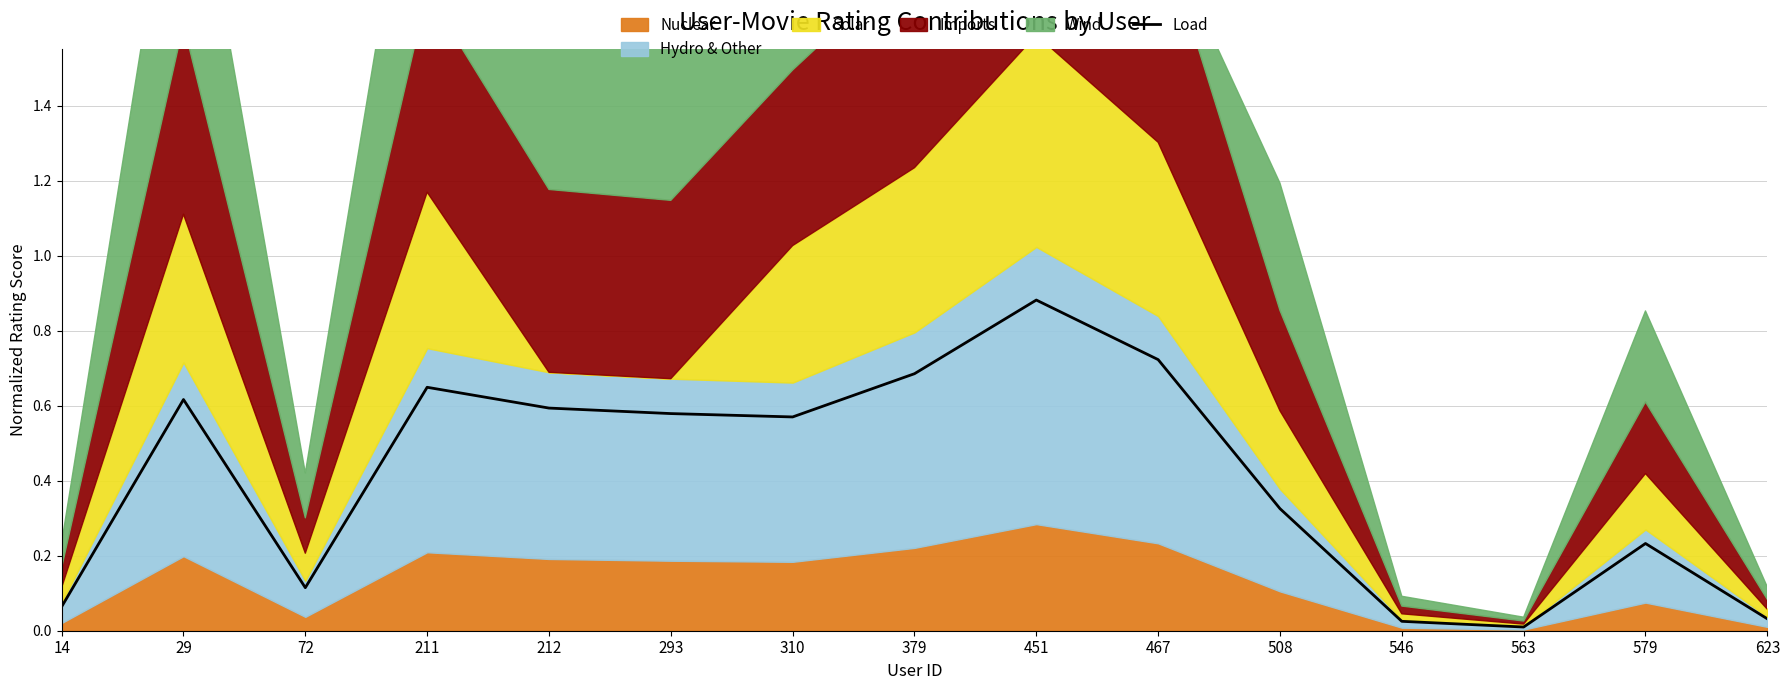

List the labels in order of value, largest first.

451, 467, 379, 211, 29, 212, 293, 310, 508, 579, 72, 14, 623, 546, 563